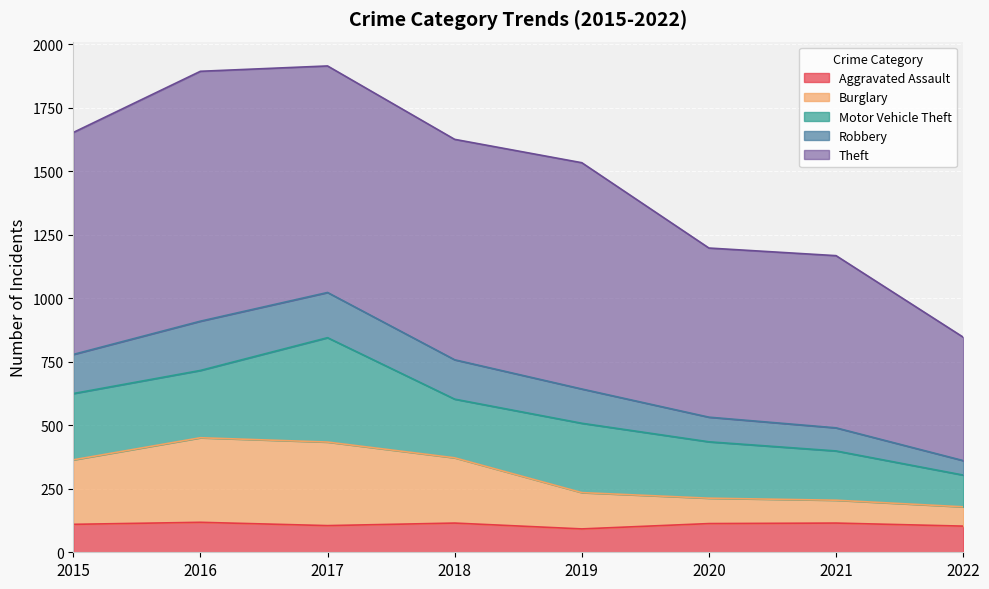

What is the minimum value for Aggravated Assault?

92